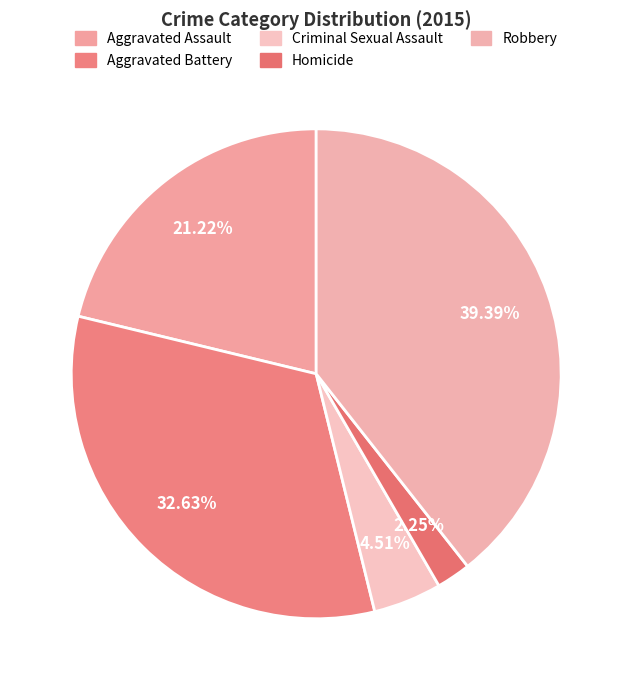

Count the number of slices in the pie.

5